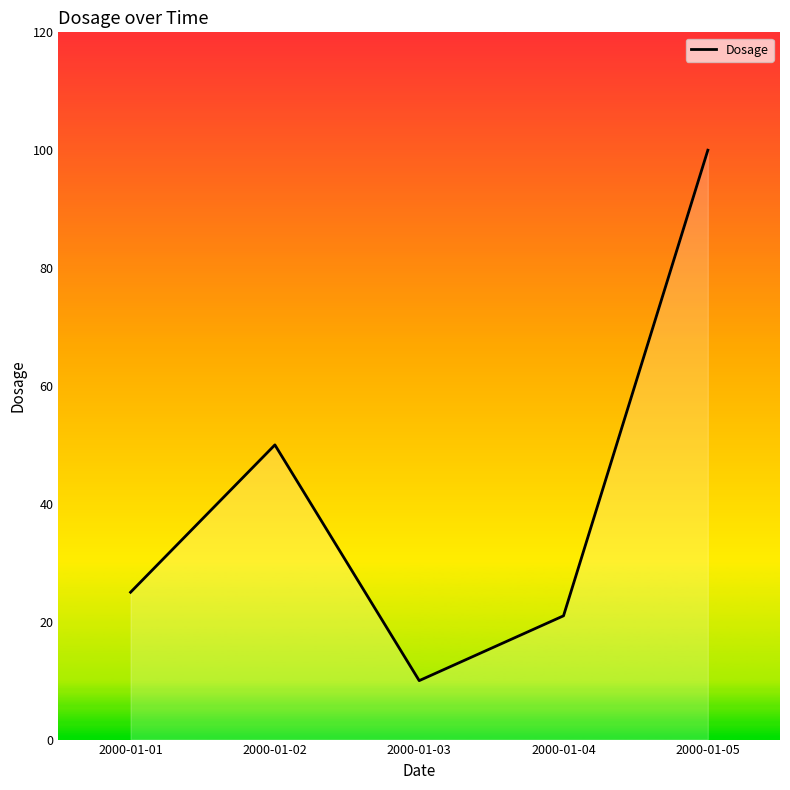

What is the ratio of the value at 2000-01-02 to the value at 2000-01-05?

0.5